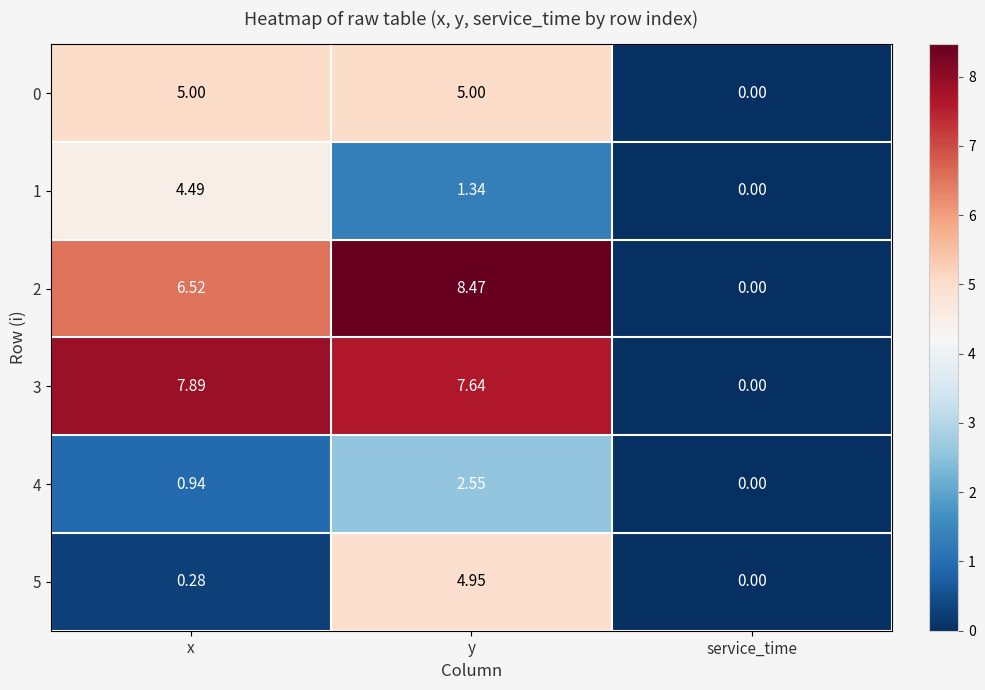

Is the value of 0 at x greater than the value of 4 at service_time?

Yes